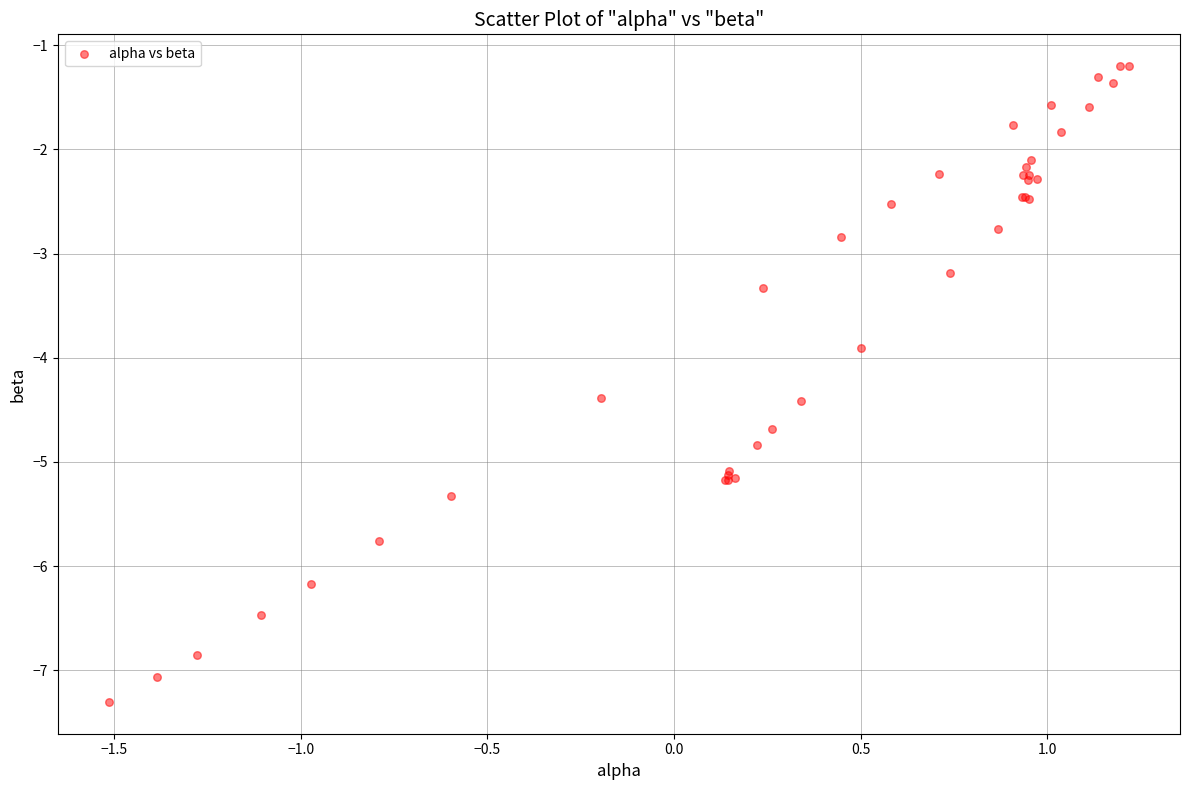

What Y value in the scatter plot is closest to -4?

-3.9